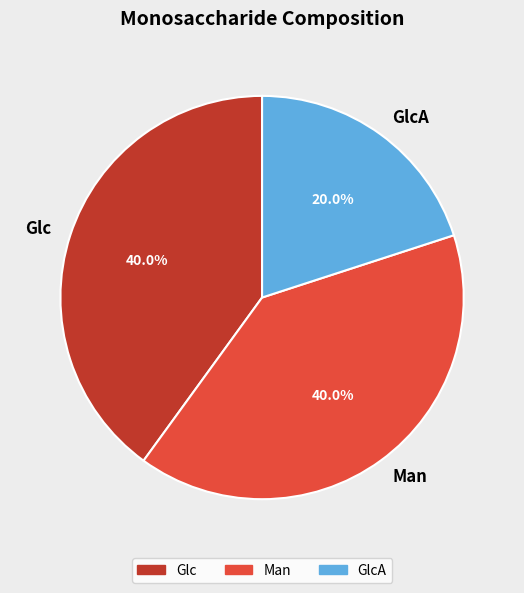

The Glc slice represents 34% of the pie. True or false?

False